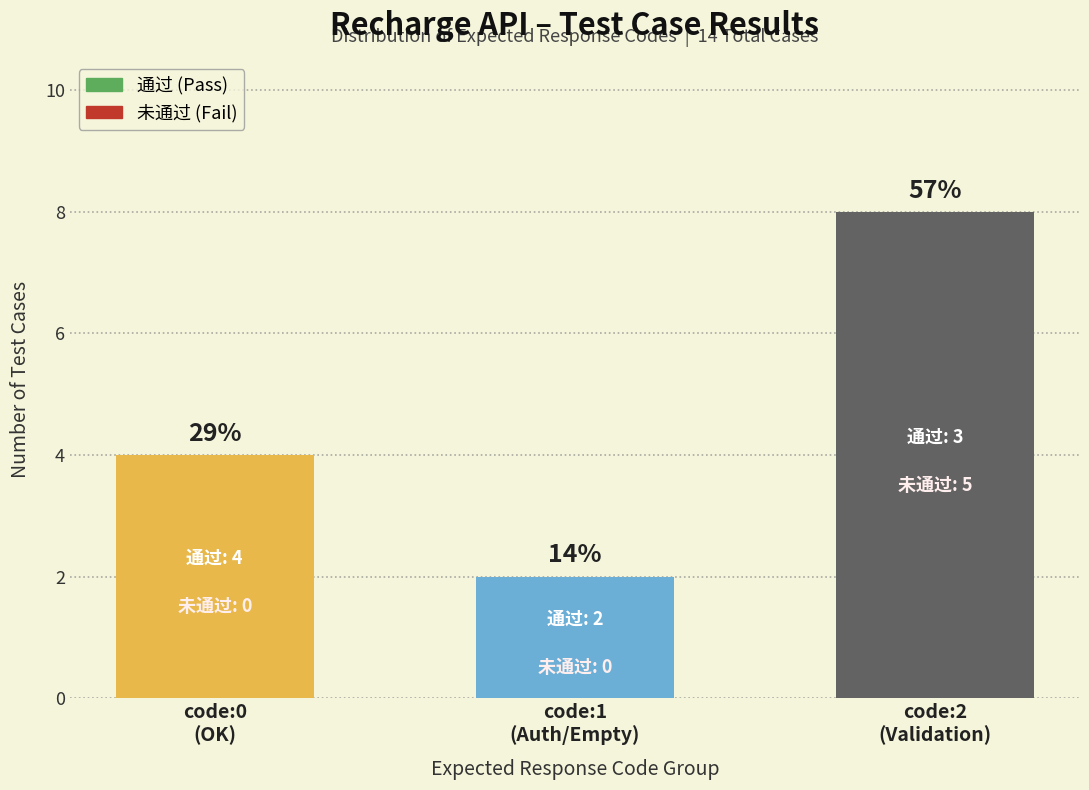

What is the change in value from code:0
(OK) to code:1
(Auth/Empty)?

-2